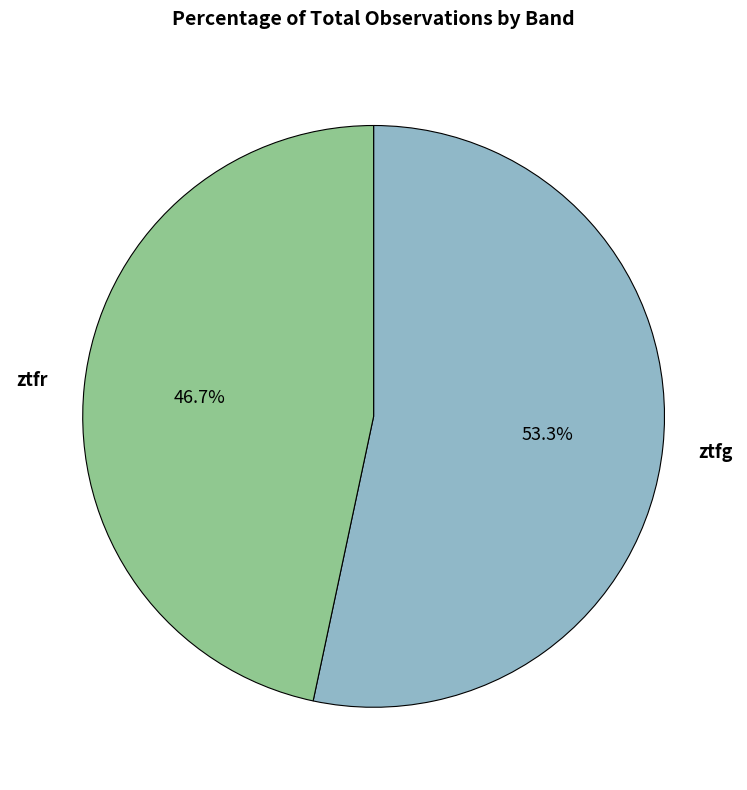

Does any single category account for the majority?

Yes